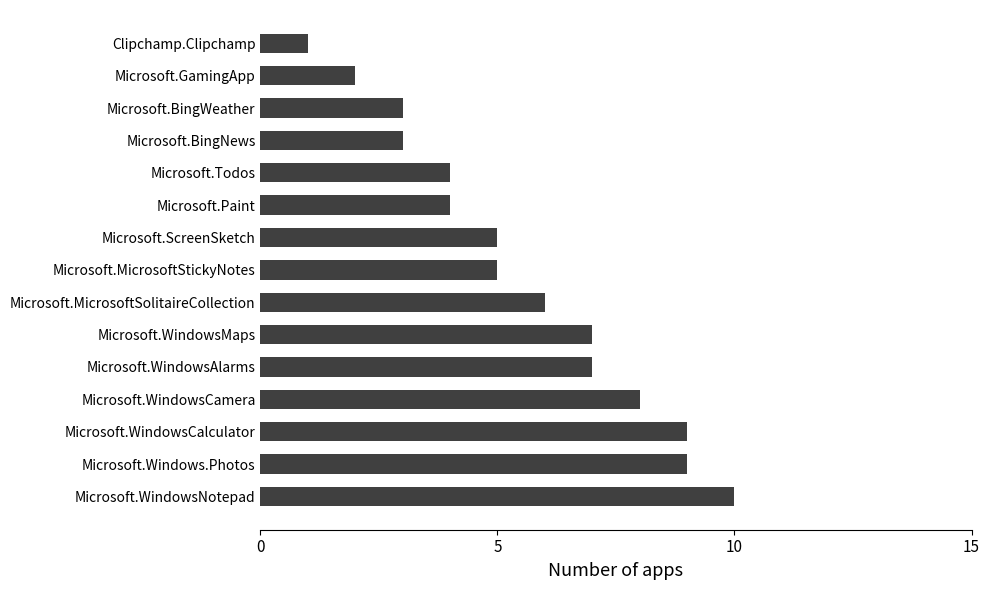

The chart shows a value of 5 at Microsoft.MicrosoftStickyNotes. True or false?

True